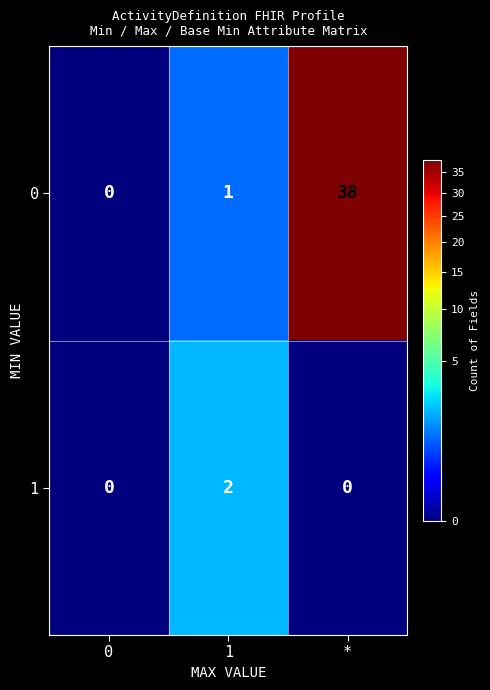

At which category does the chart reach its peak across all series?

*